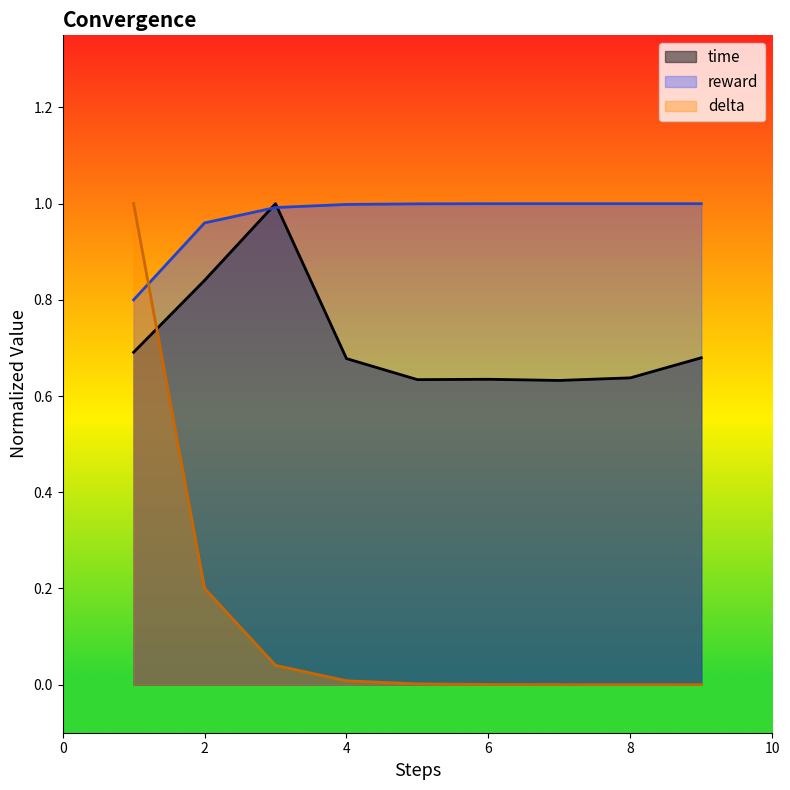

What is the value of the time point at the 7th from the left?

0.6